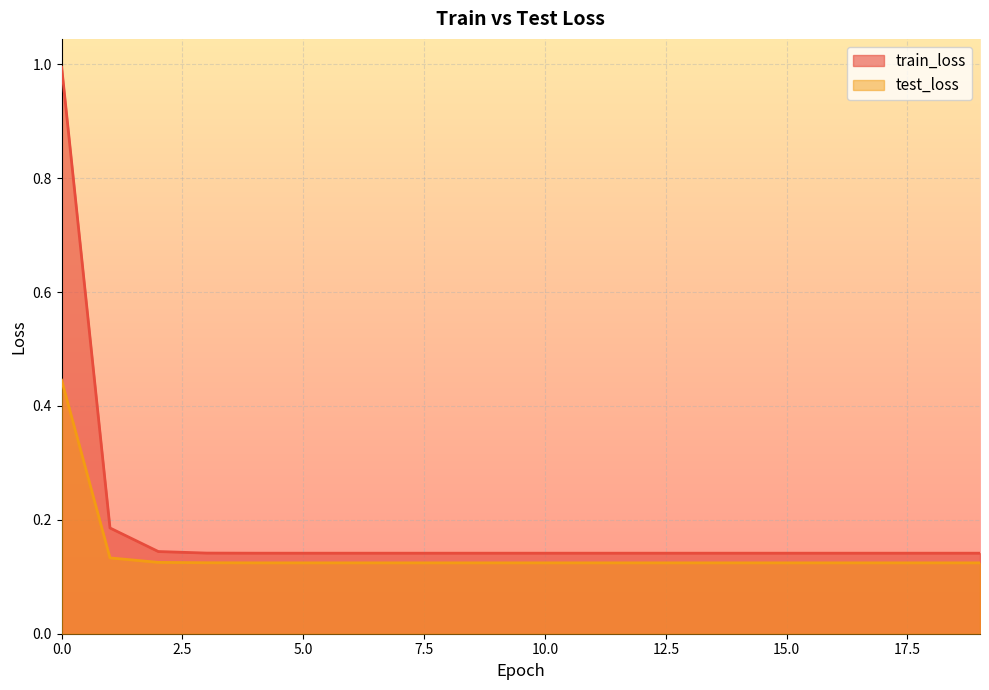

Does the chart display data point markers on the line(s)?

No